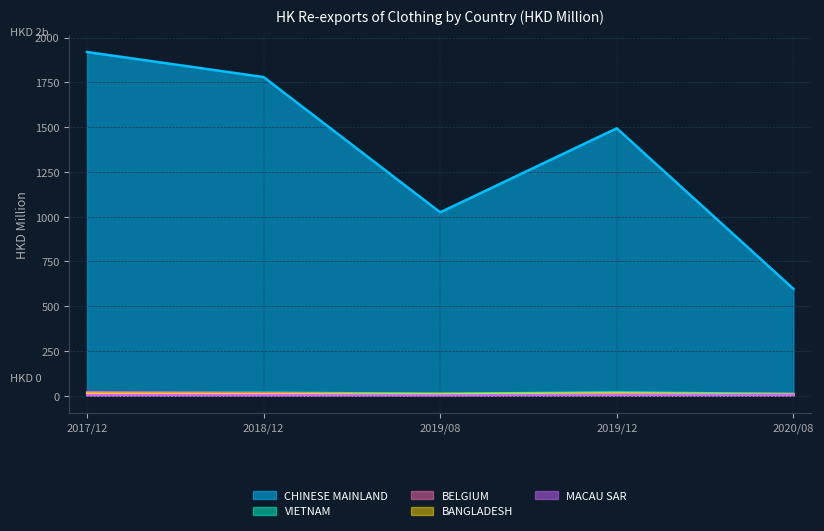

What is the sum of the 2018/12 values at MACAU SAR and BELGIUM?

18.7